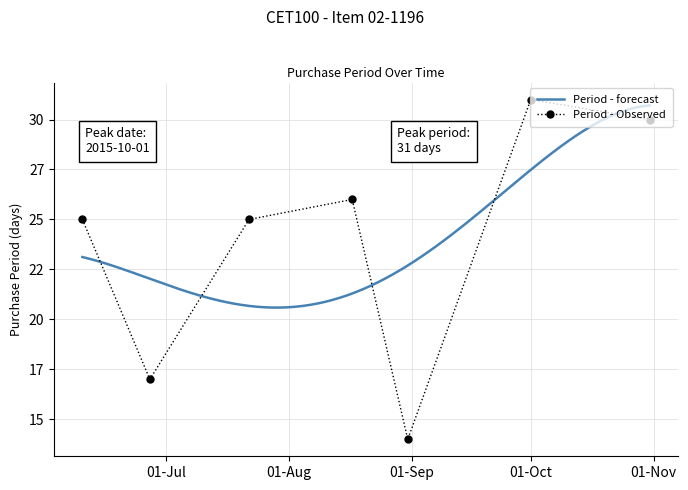

What position from the right is 2015-06-10?

7